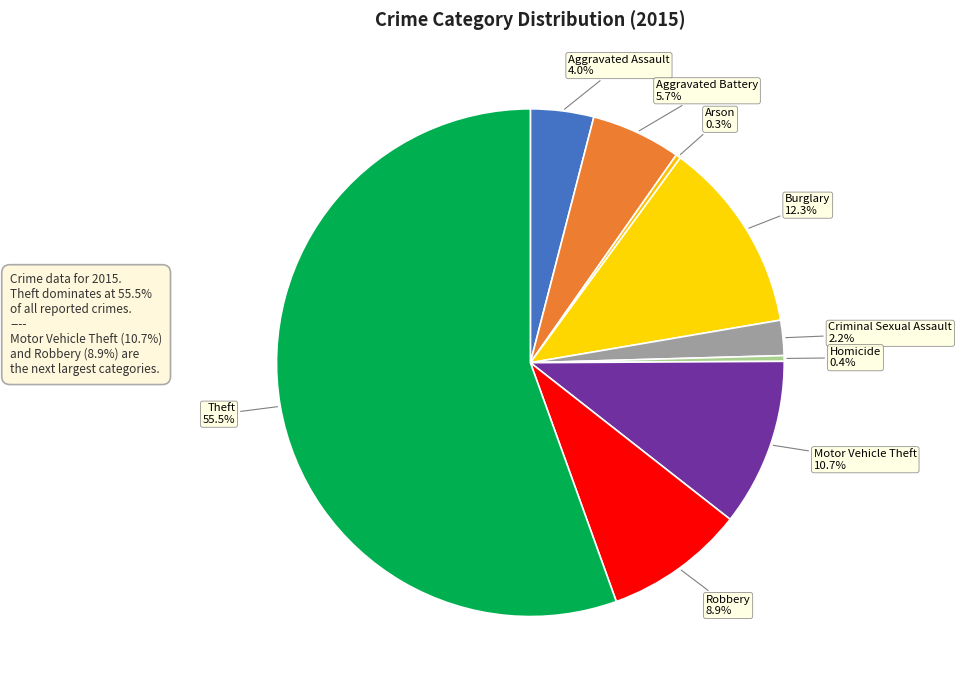

How many slices are in this pie chart?

9